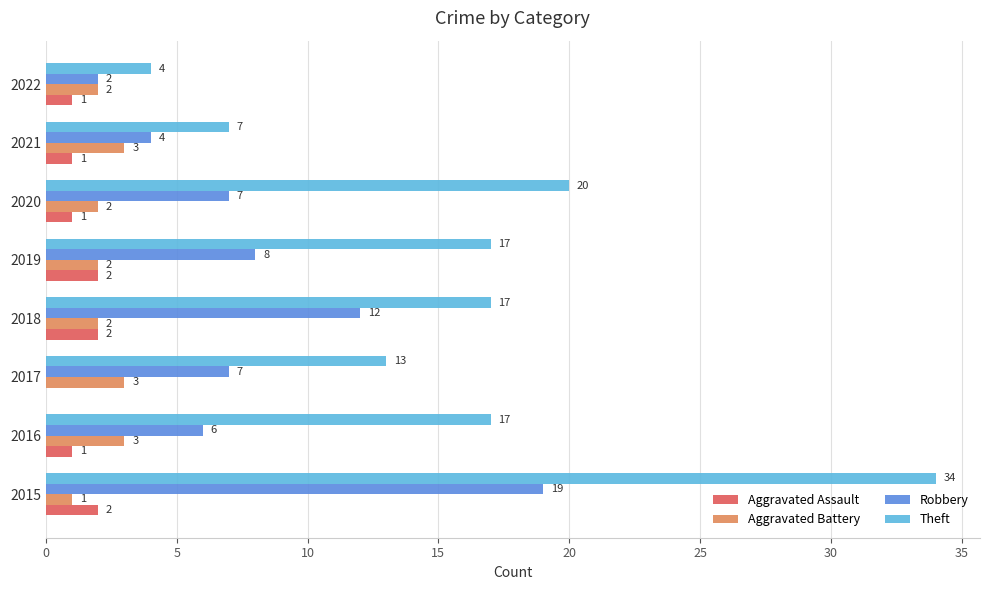

Which series has the largest range (max minus min)?

Theft